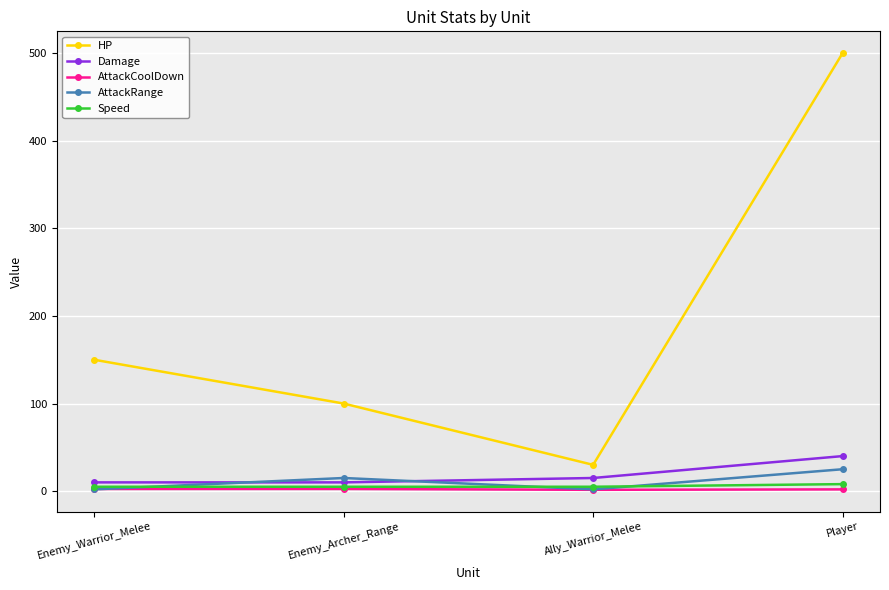

In HP, how many points are lower than both neighbors (excluding endpoints)?

1